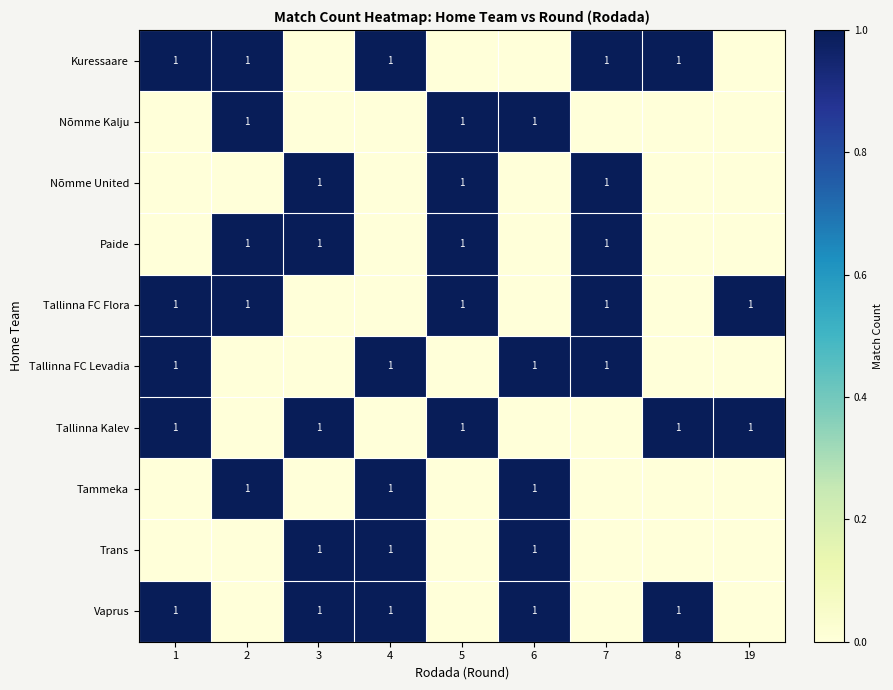

What is the total value across all series at 2?

5